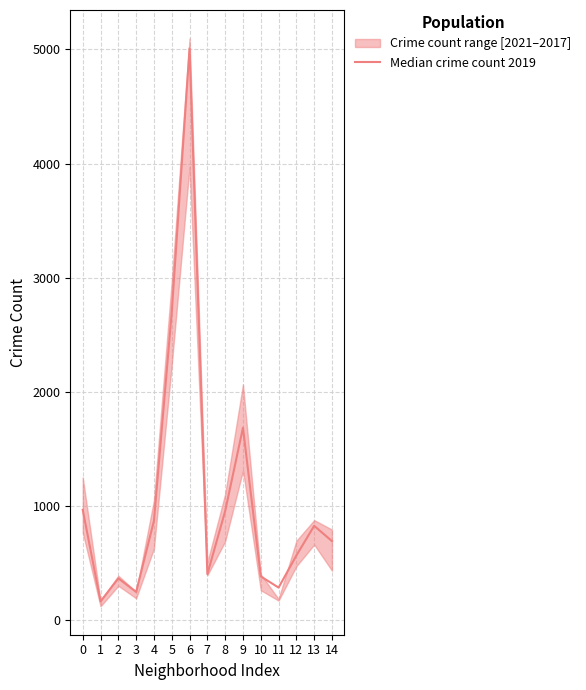

Rank the categories by value from lowest to highest.

1, 3, 11, 2, 10, 7, 12, 14, 13, 4, 8, 0, 9, 5, 6